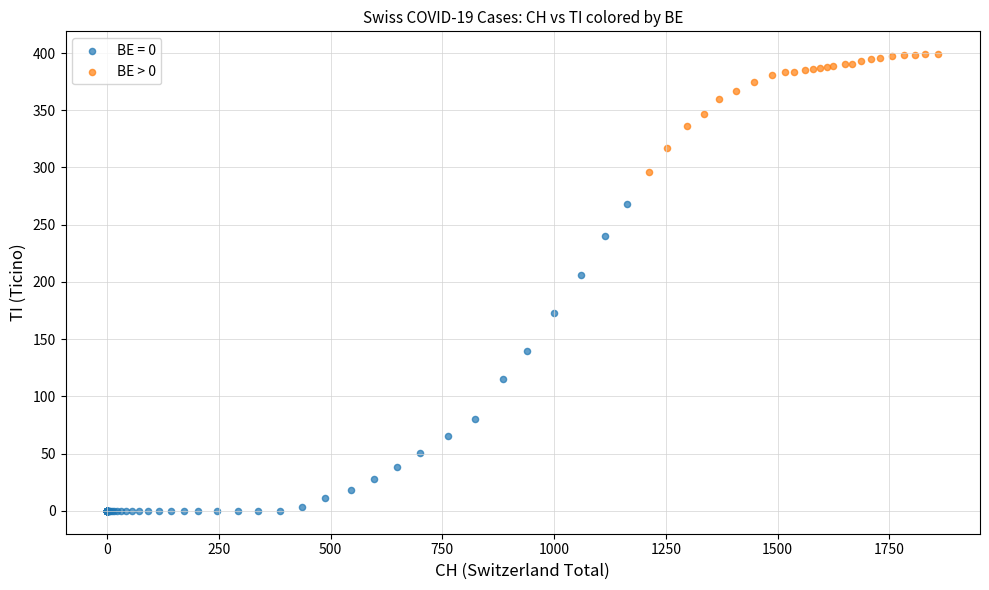

Which series reaches the minimum Y coordinate?

BE = 0